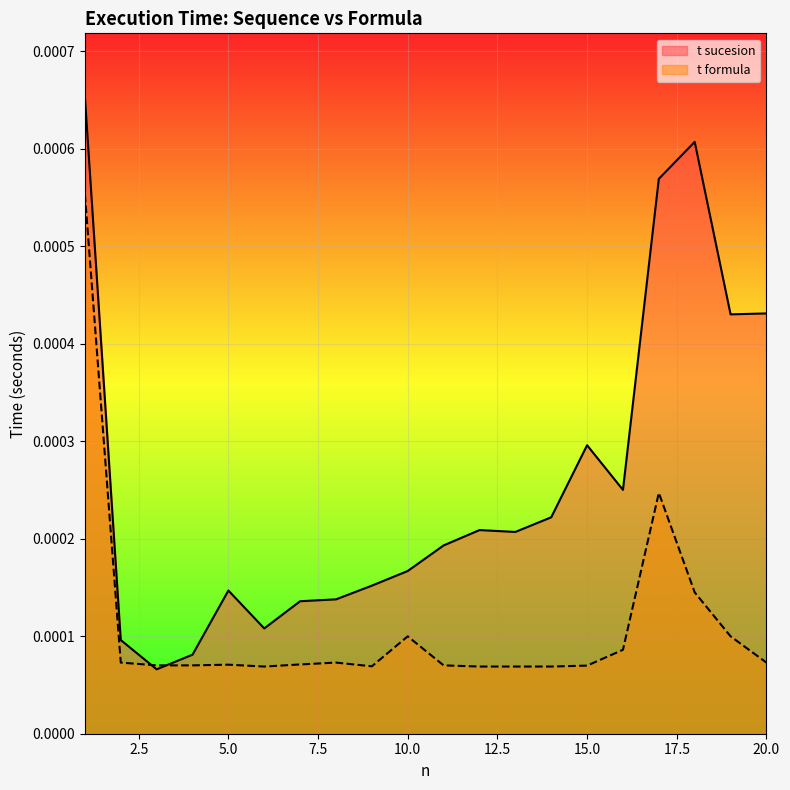

True or false: t formula has a value of 0.0 at 11.

True